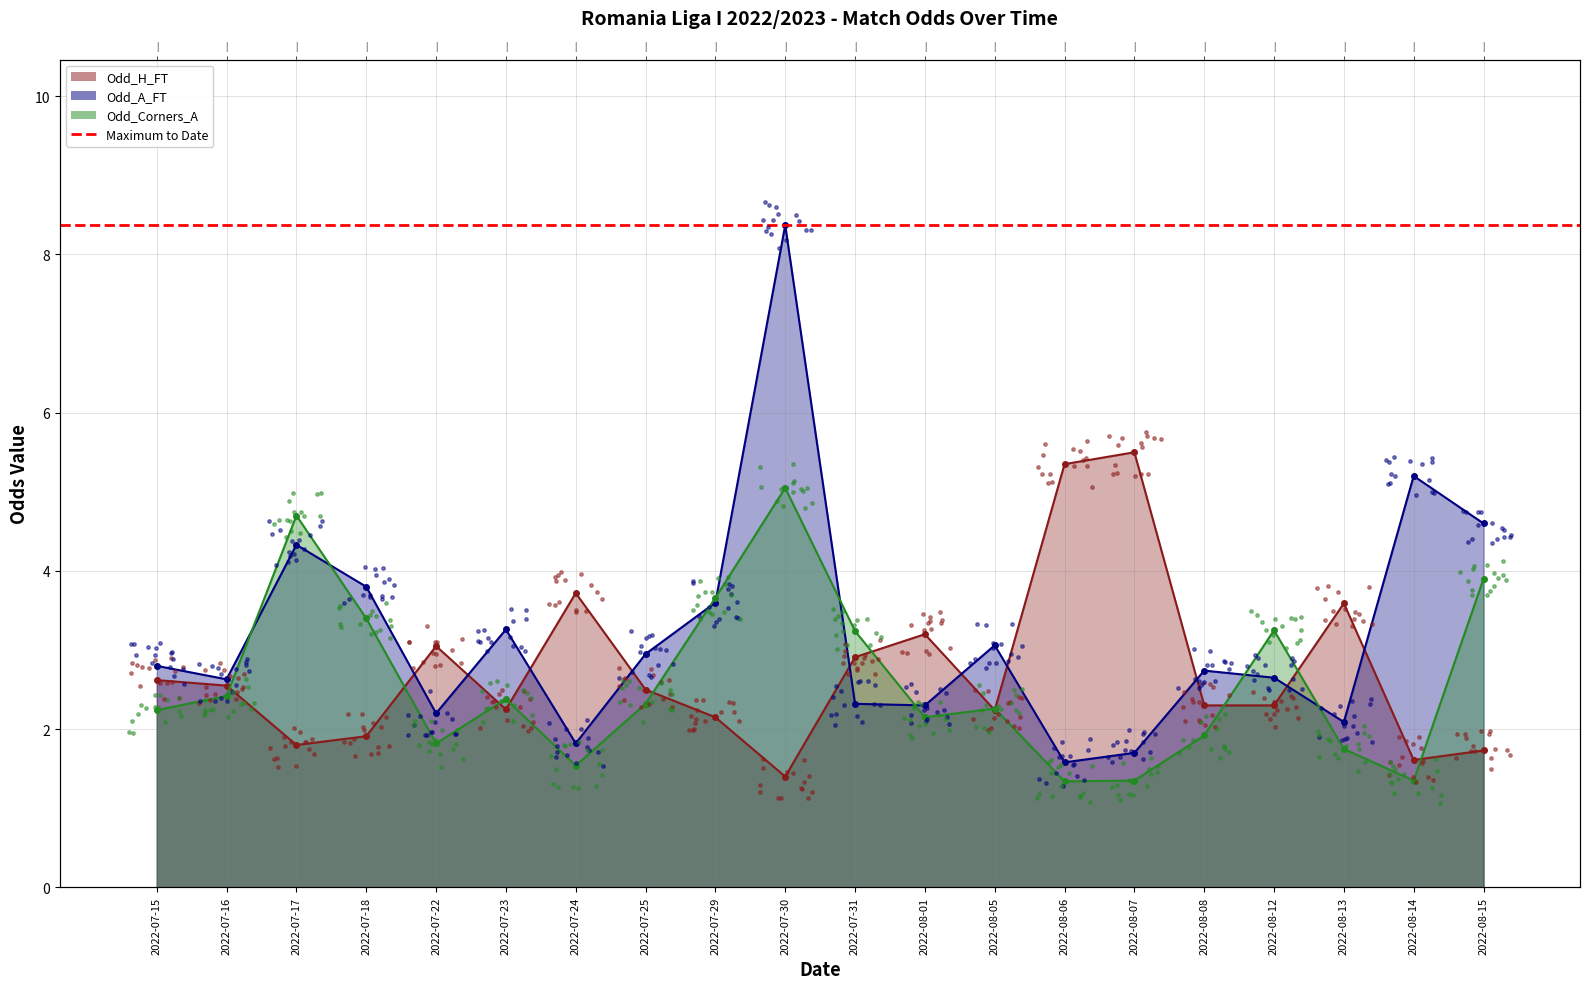

Is the value of Odd_H_FT at 2022-08-06 greater than the value of Odd_A_FT at 2022-07-22?

Yes